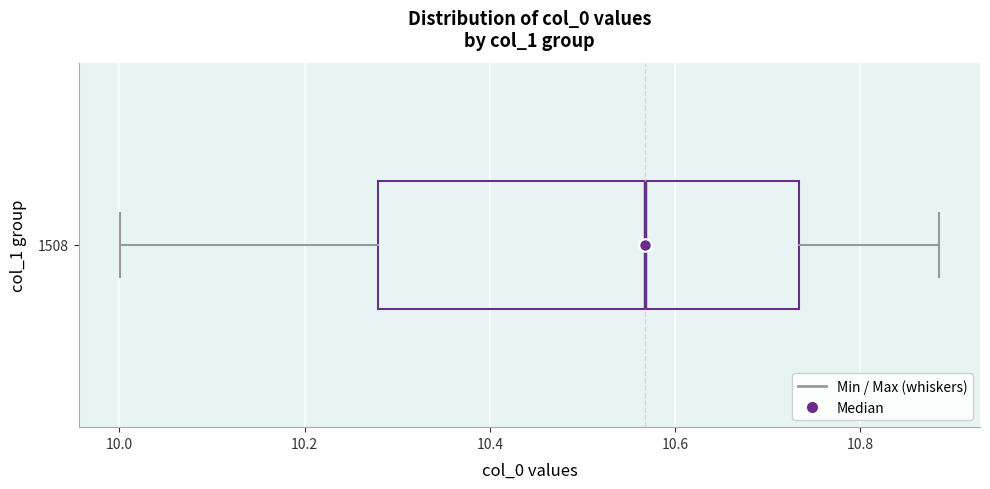

Where does the median line of the box at y = 1508 sit on the x-axis? The values are not printed on the chart, so give them approximately, as read against the axis.

10.56